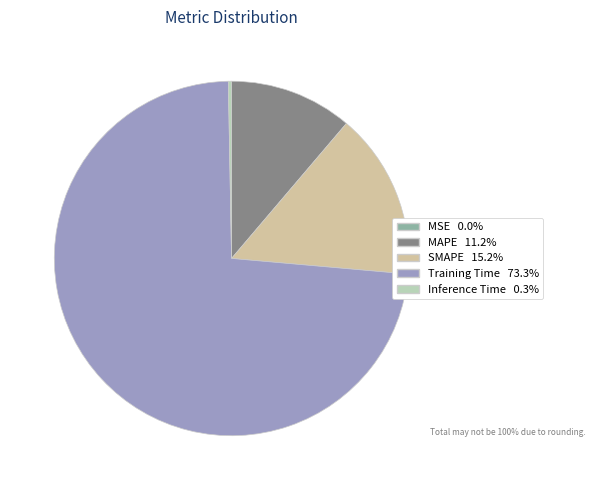

True or false: Training Time accounts for 60% of the total.

False